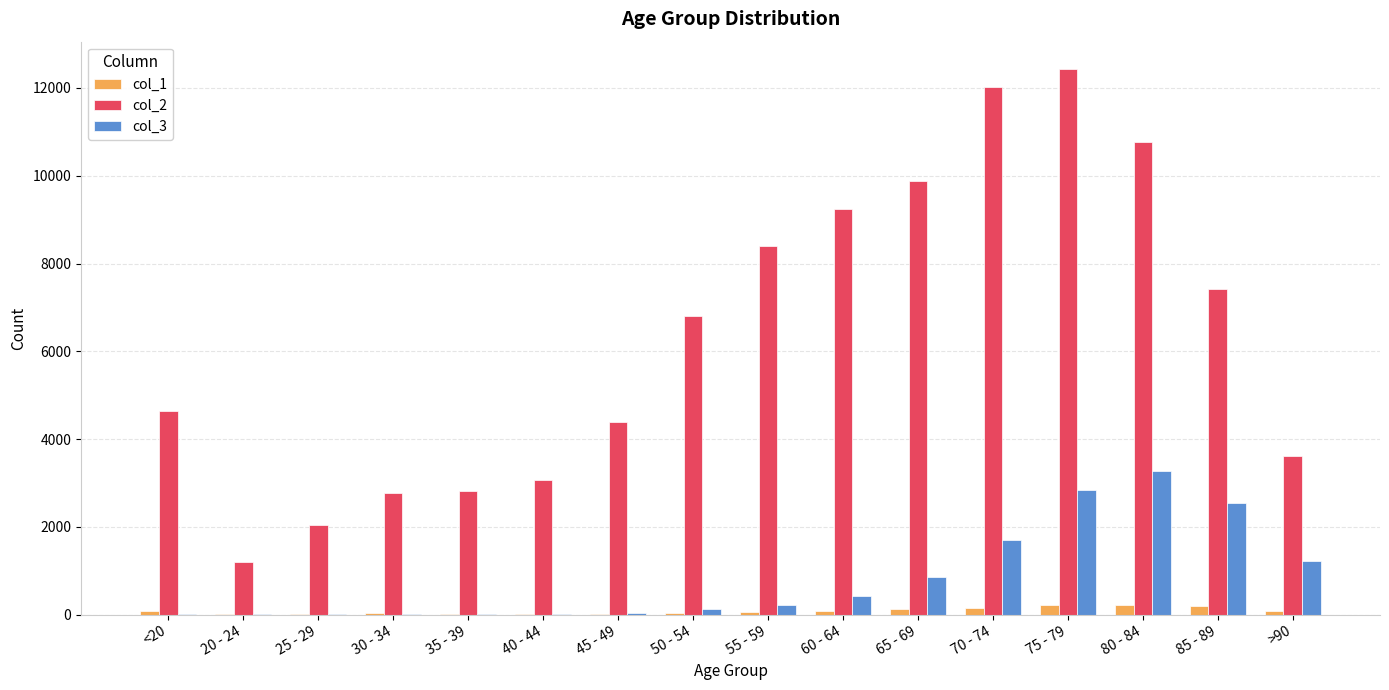

The value of col_3 at 50 - 54 is 126. True or false?

True